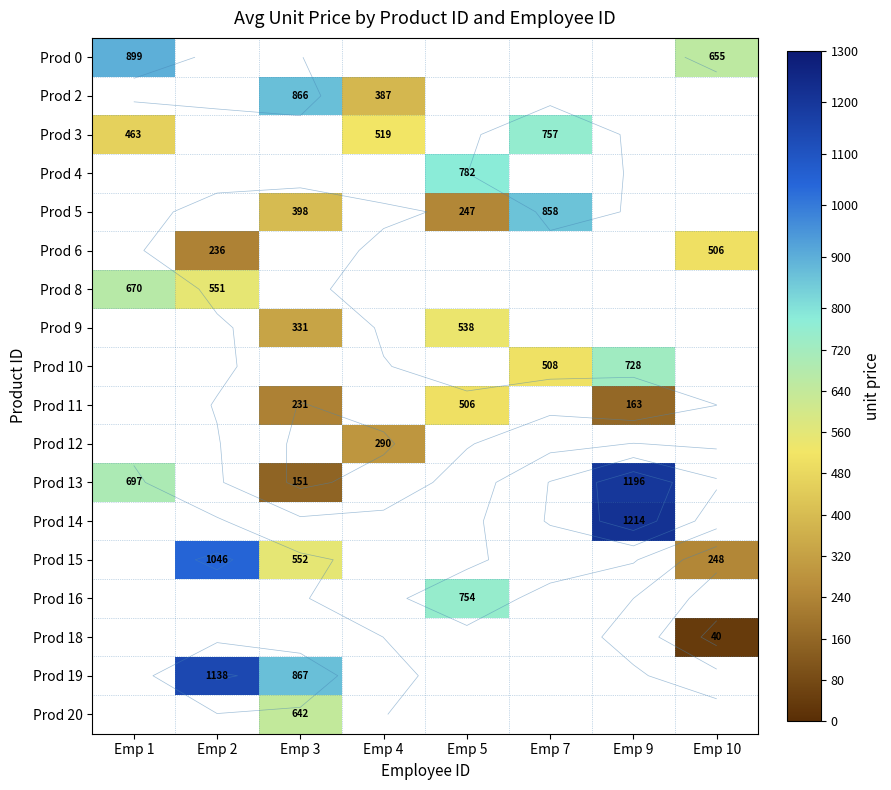

What is the maximum value shown in the chart?

1213.8